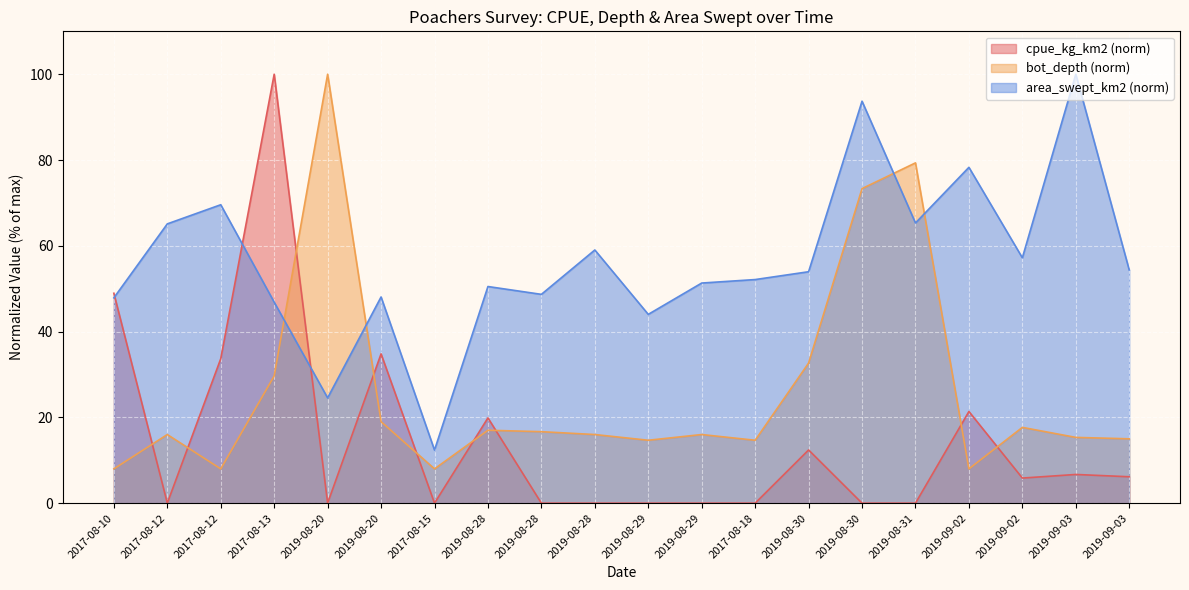

Which series changed the most between 2019-08-30 and 2019-09-02?

bot_depth